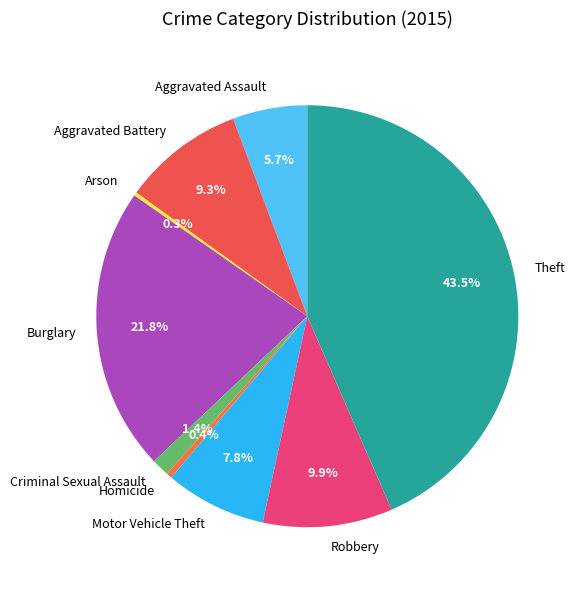

Which slice is the largest?

Theft